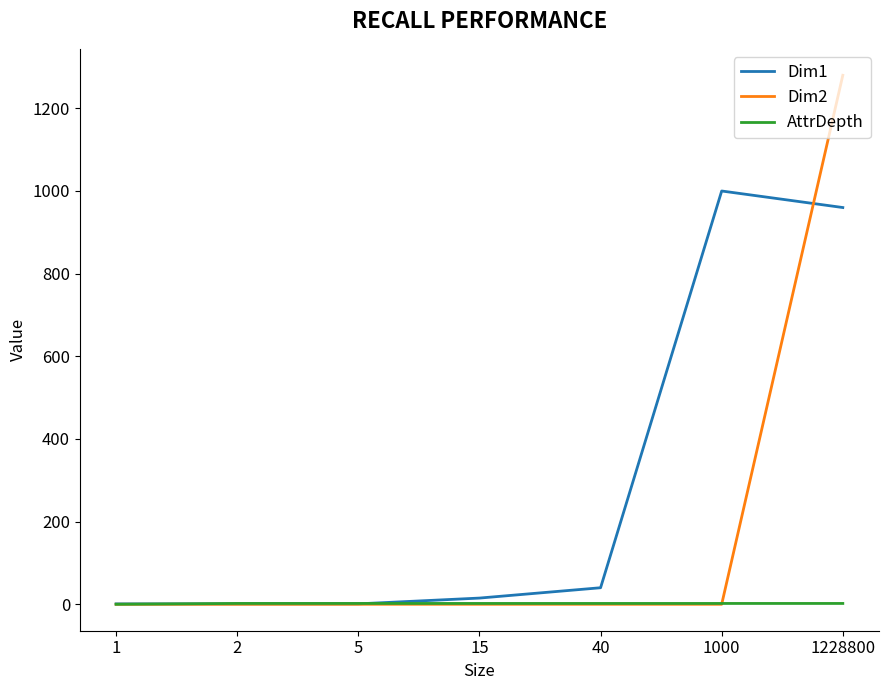

At which category is the sum across all series the highest?

1228800